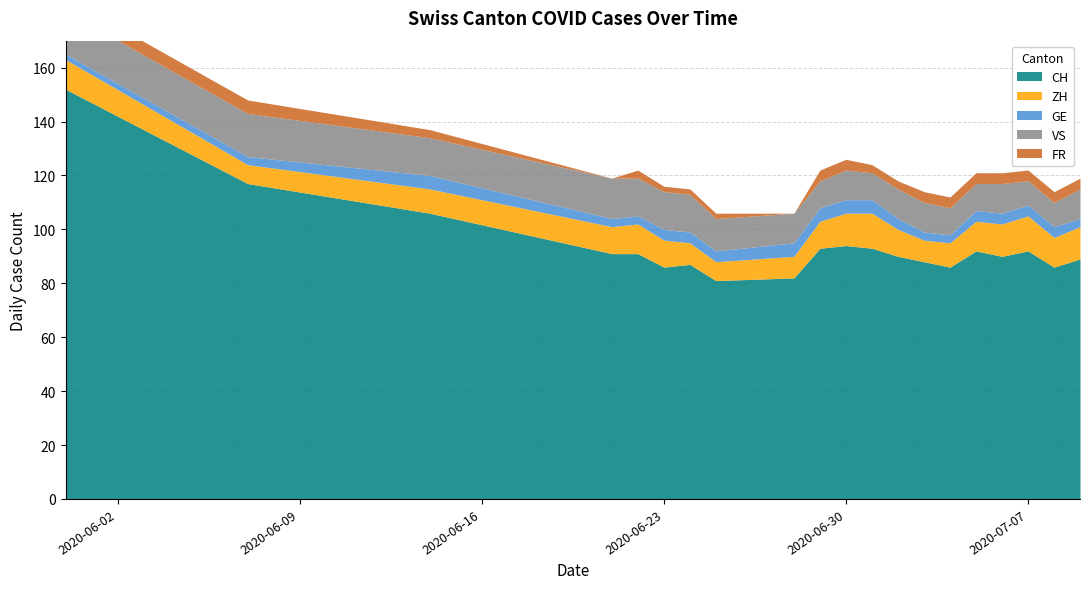

How many ZH values are between 9 and 12?

13